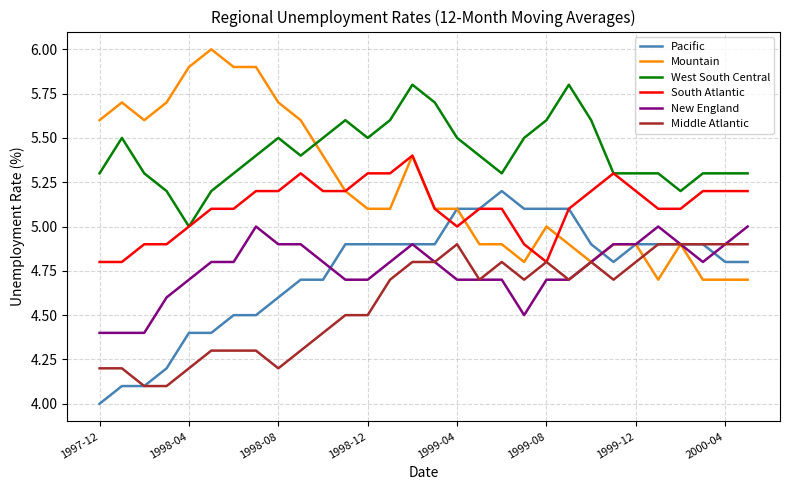

List the series in order of their peak value, highest first.

Mountain, West South Central, South Atlantic, Pacific, New England, Middle Atlantic